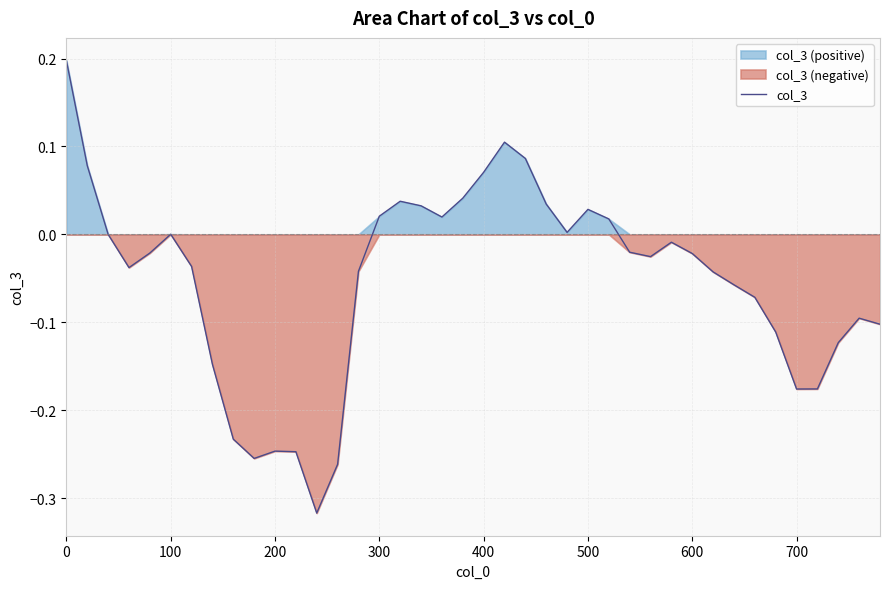

What is the value of the 13th point from the left?

-0.3